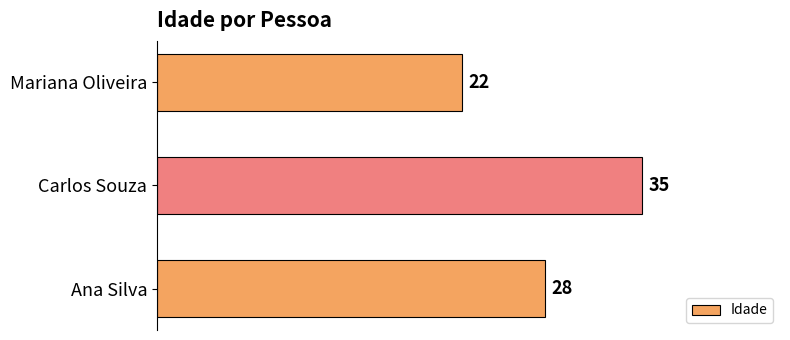

What is the difference between the maximum and second lowest values?

7